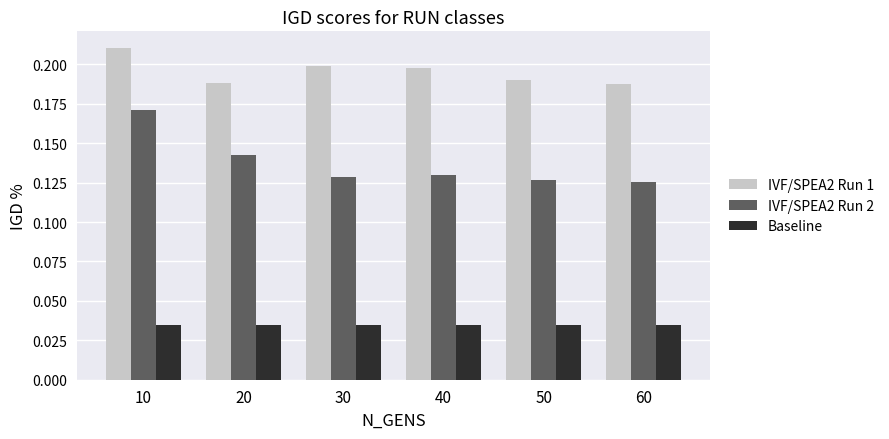

What is the total value across all series at 10?

0.4